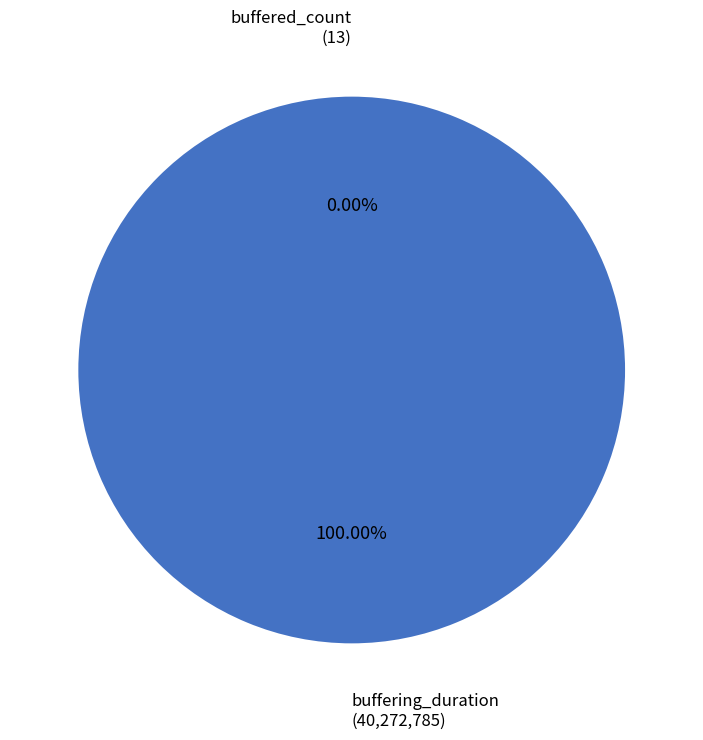

Which category has the smallest portion of the pie?

buffered_count